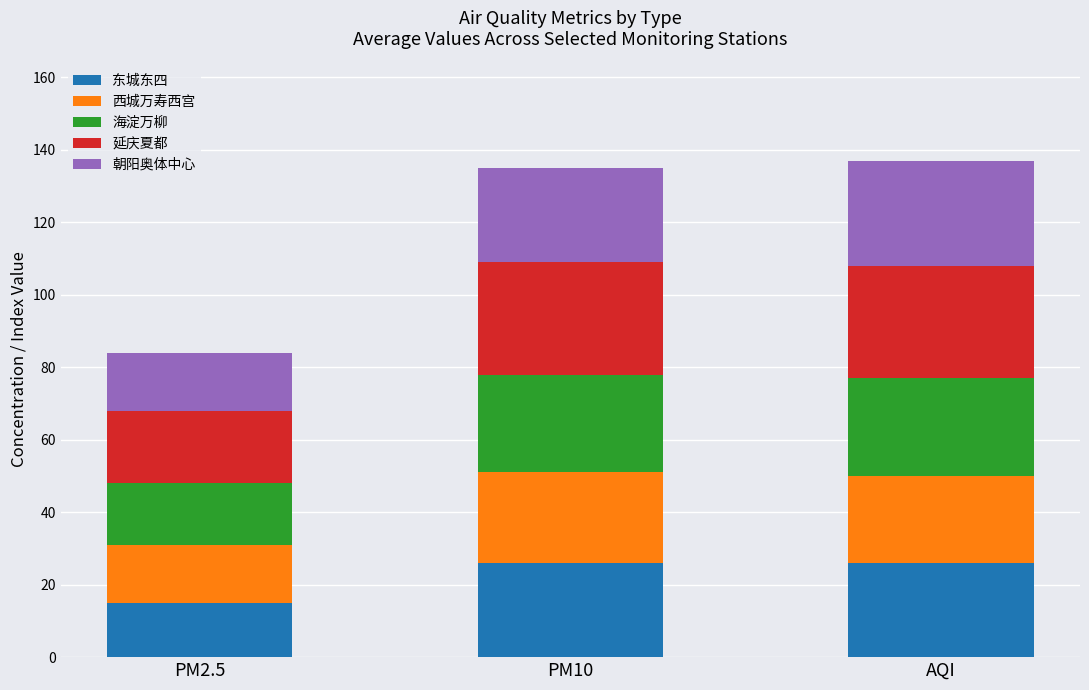

What is the lowest value of the 东城东四 series?

15